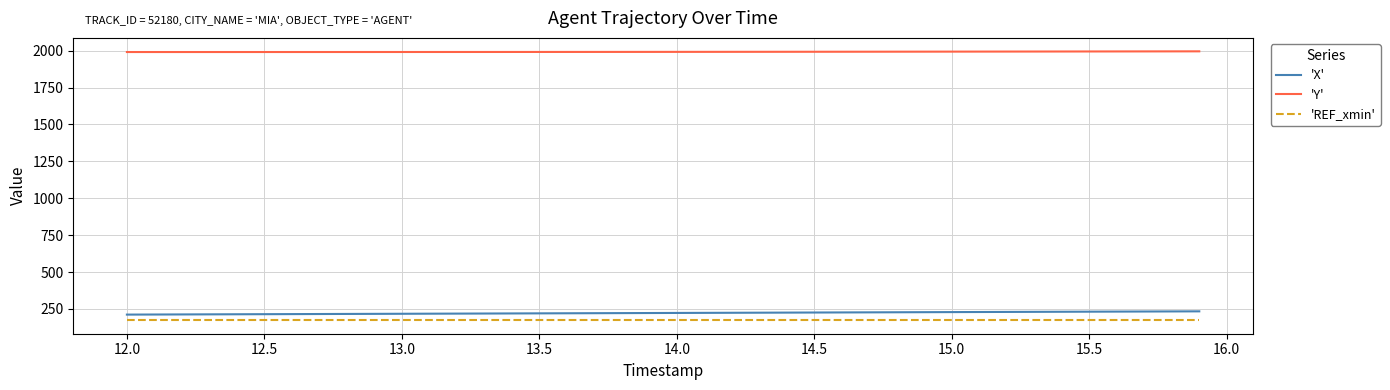

True or false: 'X' and 'Y' cross at least once.

False